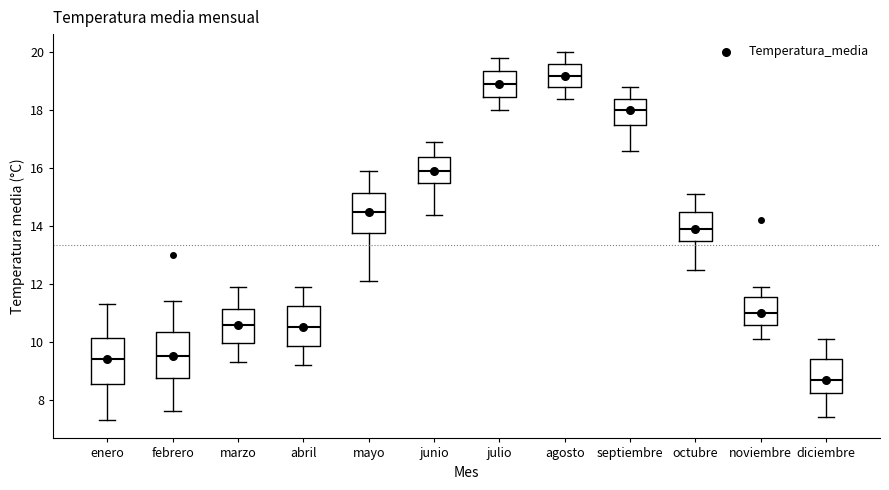

Reading left to right, read every box against the y-axis: the position of its median line, the range the box covers, and the ends of its whiskers. The values are not printed on the chart, so give them approximately, as read against the axis.

enero: median 9.4, box 8.6 to 10.2, whiskers 7.4 to 11.4
febrero: median 9.6, box 8.8 to 10.4, whiskers 7.6 to 11.4
marzo: median 10.6, box 10.0 to 11.2, whiskers 9.4 to 12.0
abril: median 10.6, box 9.8 to 11.2, whiskers 9.2 to 12.0
mayo: median 14.6, box 13.8 to 15.2, whiskers 12.2 to 16.0
junio: median 16.0, box 15.6 to 16.4, whiskers 14.4 to 17.0
julio: median 19.0, box 18.4 to 19.4, whiskers 18.0 to 19.8
agosto: median 19.2, box 18.8 to 19.6, whiskers 18.4 to 20.0
septiembre: median 18.0, box 17.6 to 18.4, whiskers 16.6 to 18.8
octubre: median 14.0, box 13.6 to 14.6, whiskers 12.6 to 15.2
noviembre: median 11.0, box 10.6 to 11.6, whiskers 10.2 to 12.0
diciembre: median 8.8, box 8.2 to 9.4, whiskers 7.4 to 10.2